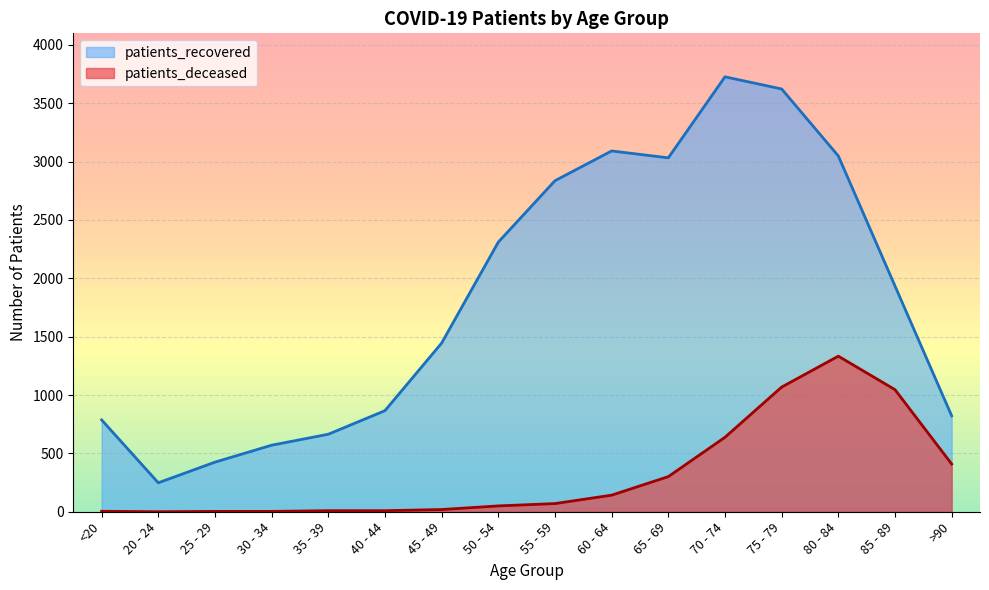

What are all the series names shown in the legend?

patients_recovered, patients_deceased